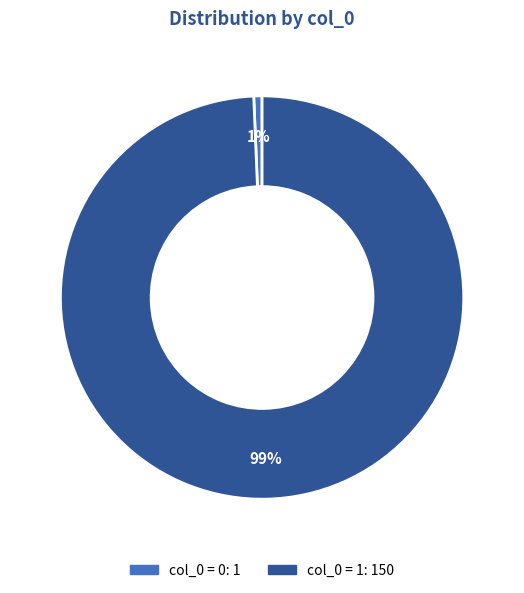

Count the number of slices in the pie.

2